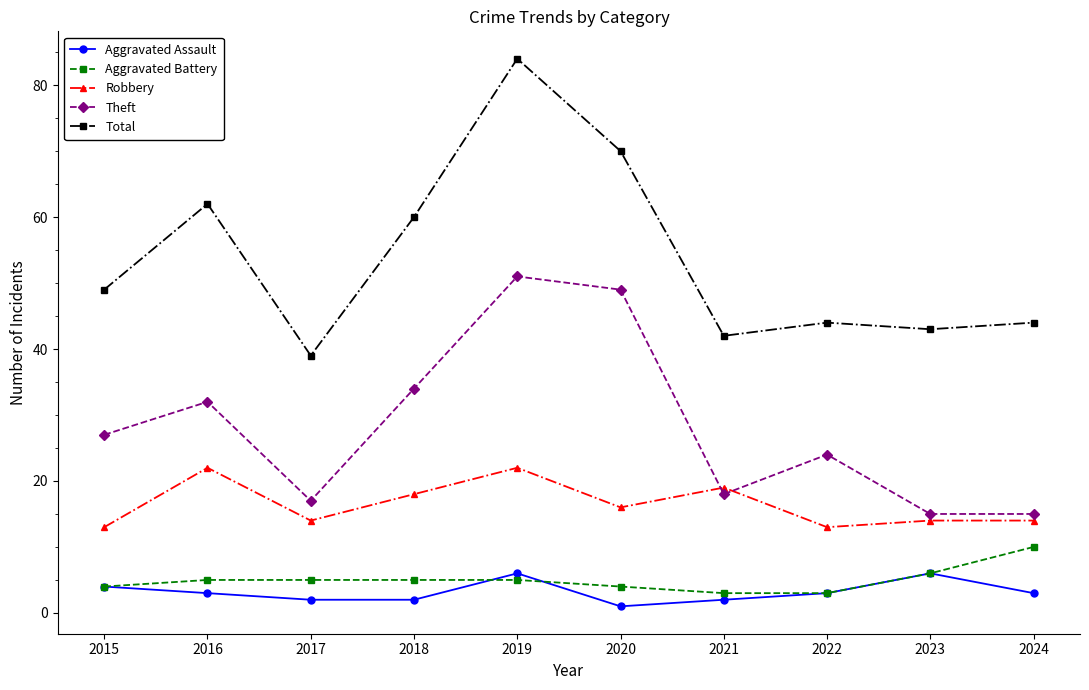

What value does the Aggravated Battery series have at 2024?

10